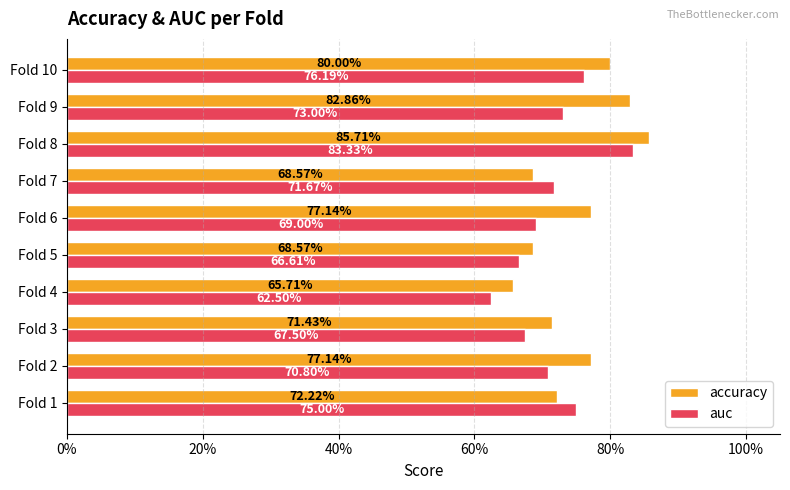

What are all the series names shown in the legend?

accuracy, auc